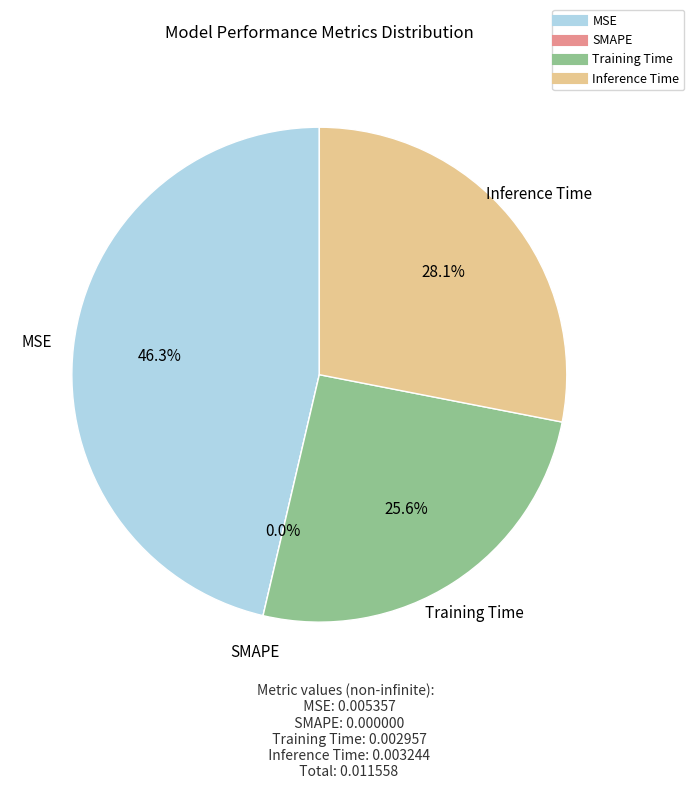

Is there a majority slice in this chart?

No